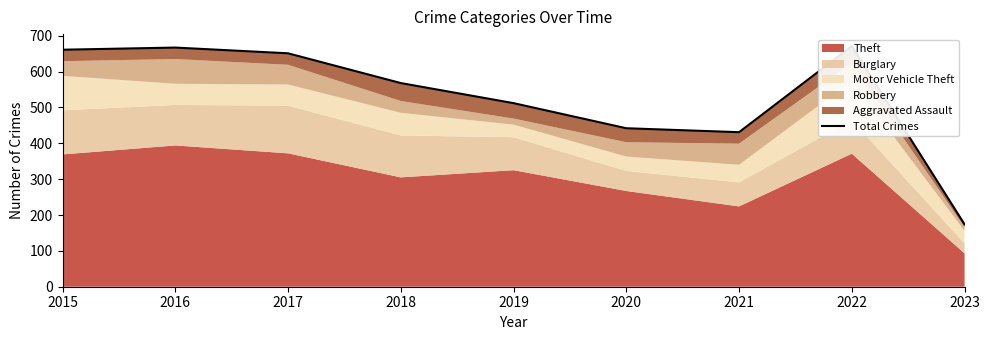

Is it true that the value at 2018 is 193?

False